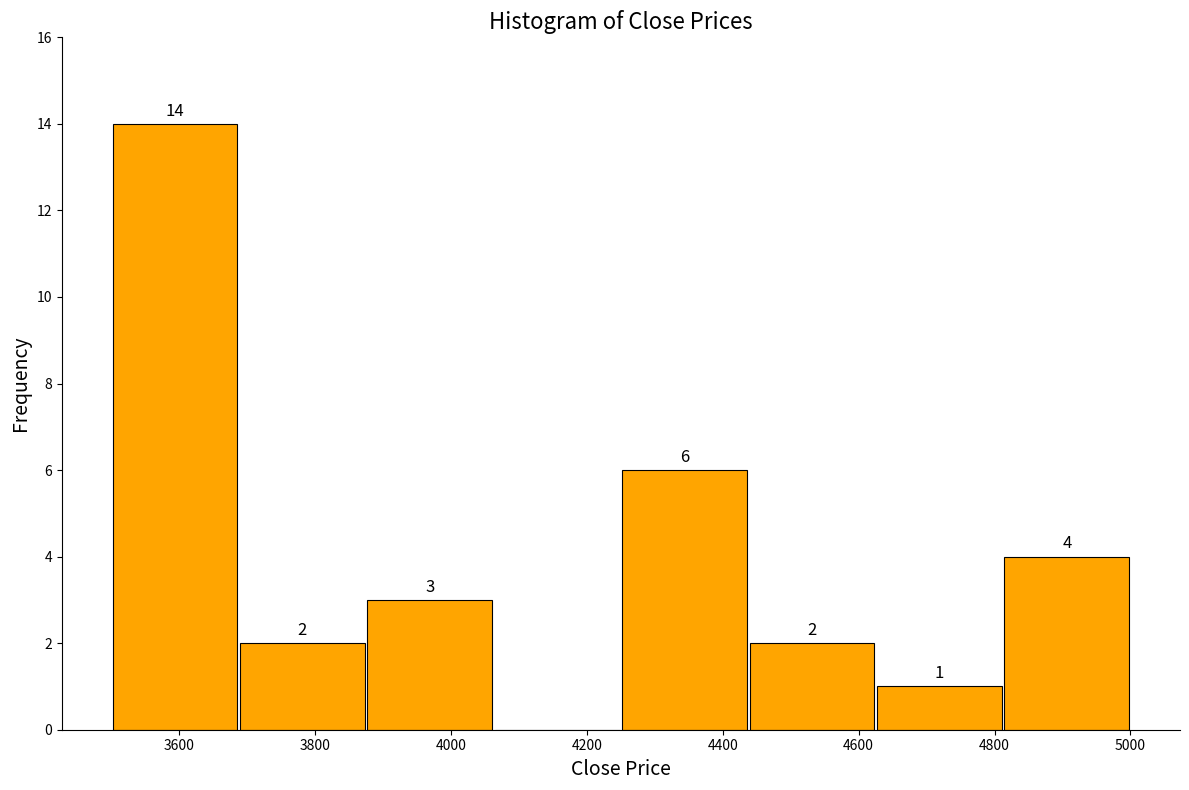

Which range on the x-axis has the tallest bar?

3500 to 3680